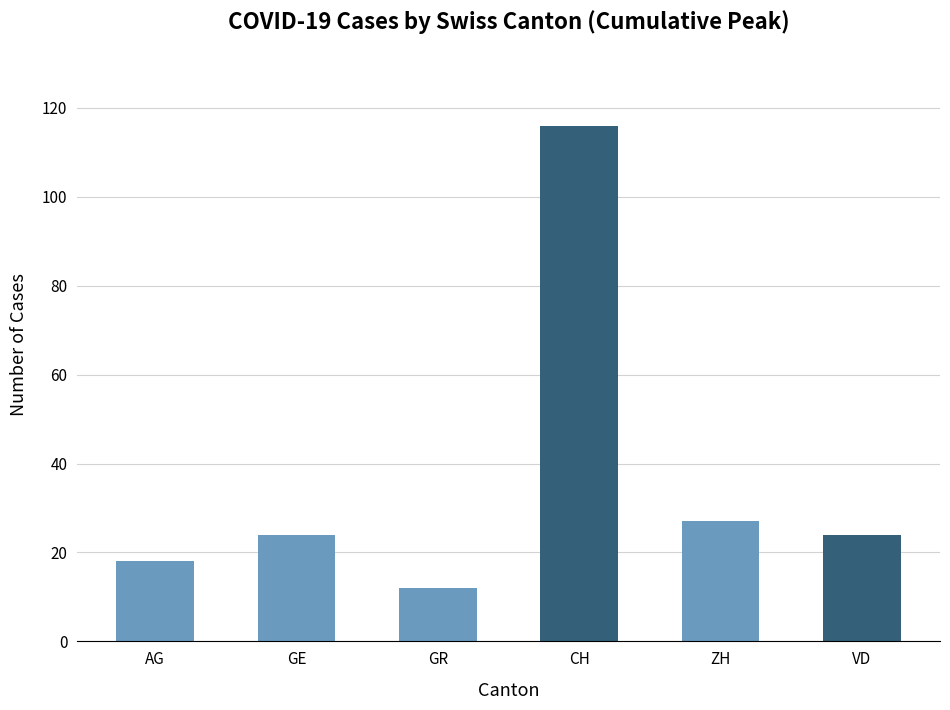

Is it true that the value at AG is 18?

True